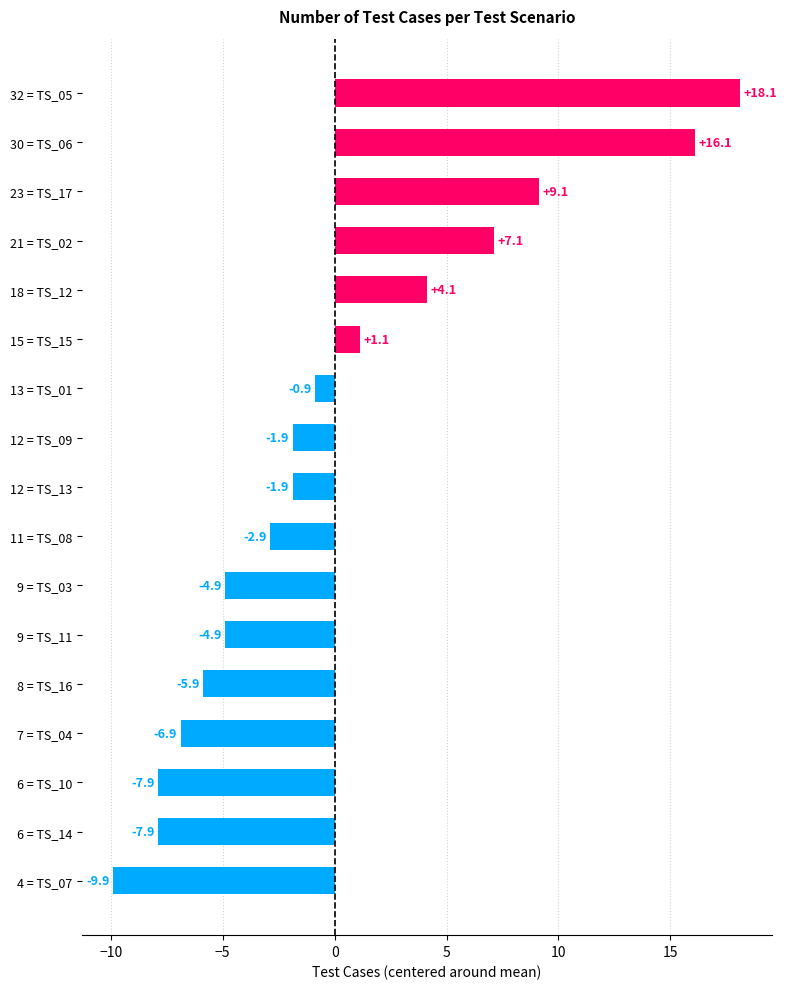

How many negative values are there?

11